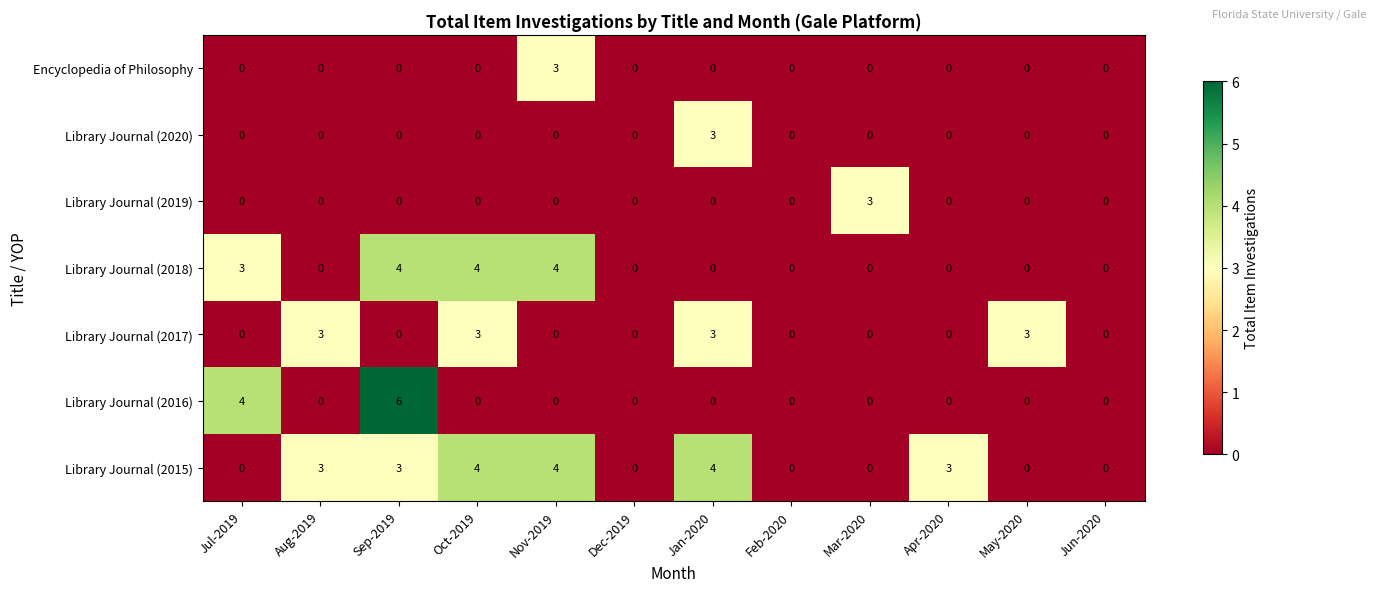

Which series has the widest spread of values?

Library Journal (2016)